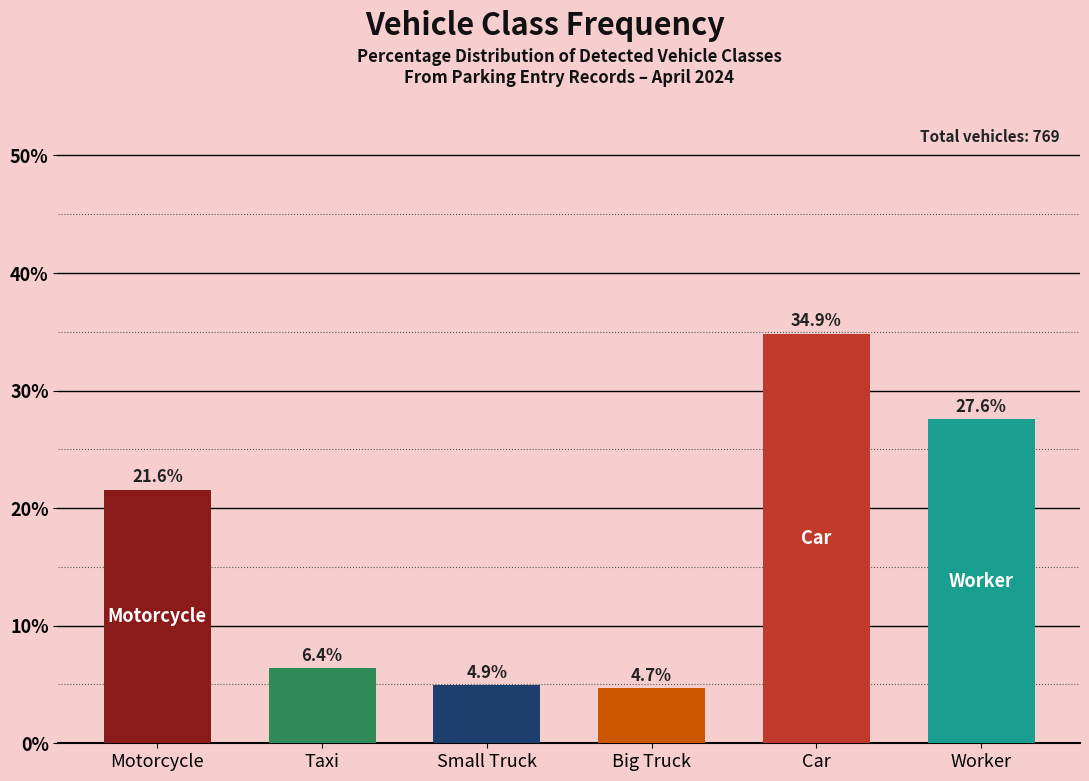

What is the greatest value displayed?

34.9